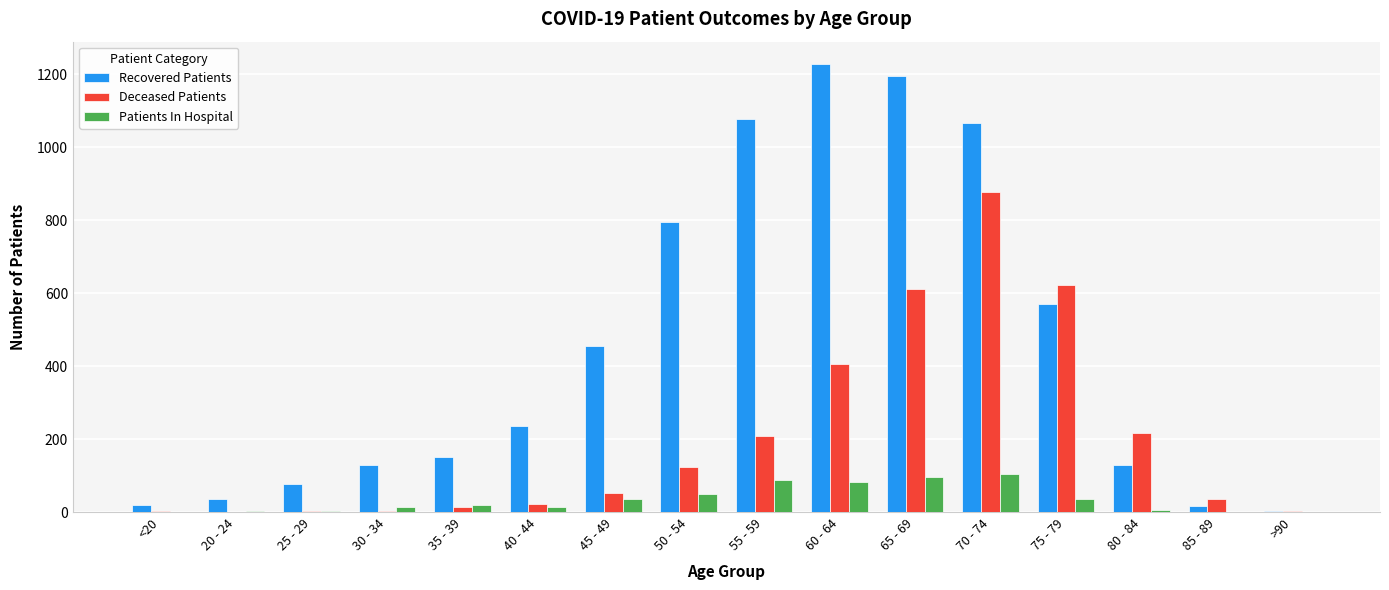

Are the bars grouped side by side (vs. stacked)?

Yes